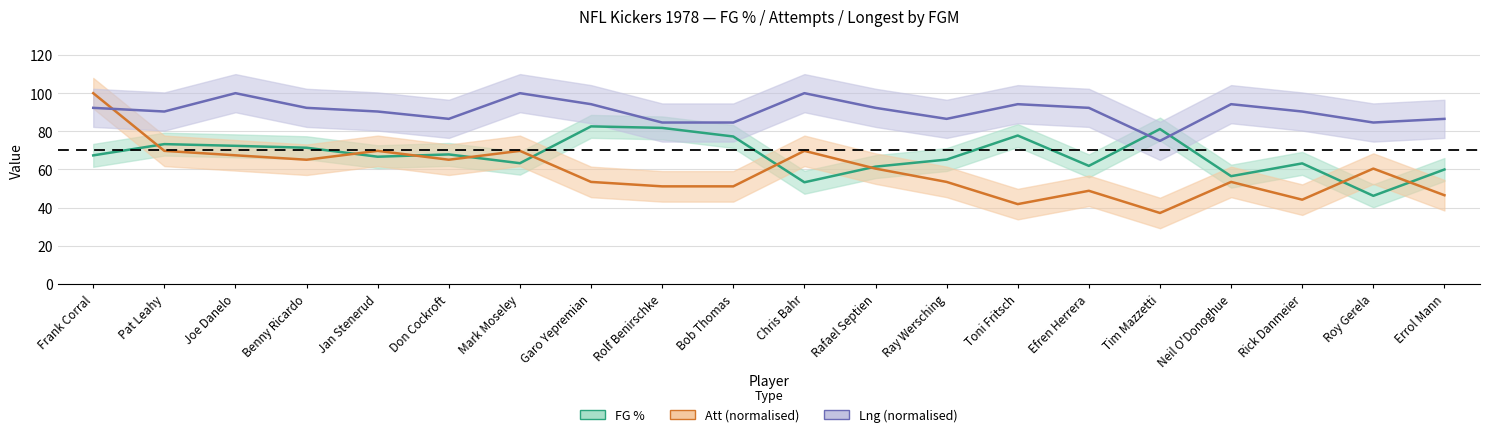

Is it true that FG % equals 56.5 at Neil O'Donoghue?

True